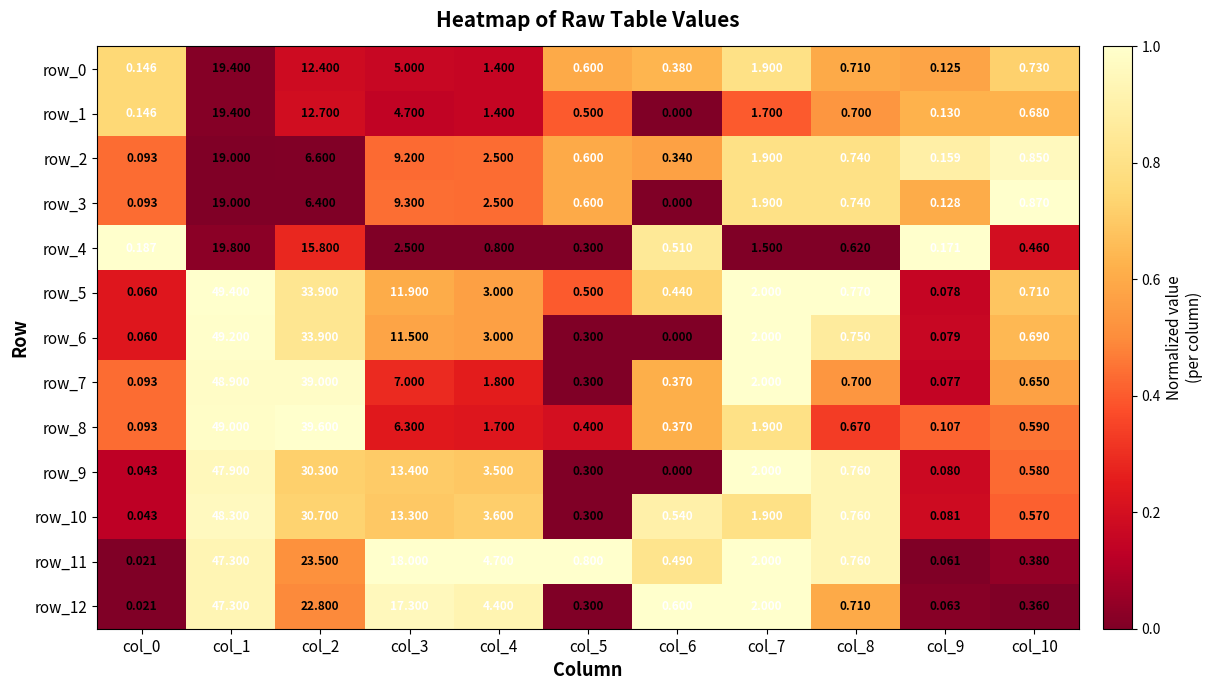

What is the average value of the row_11 series?

8.9